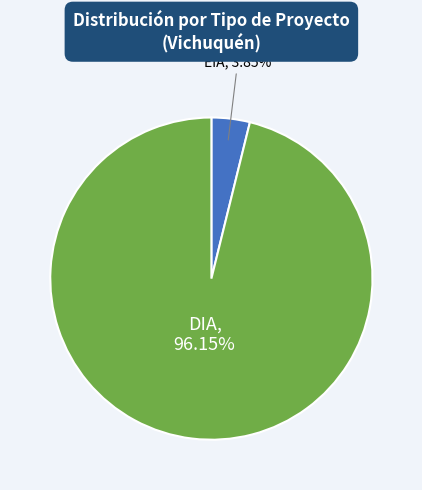

Does any single category account for the majority?

Yes